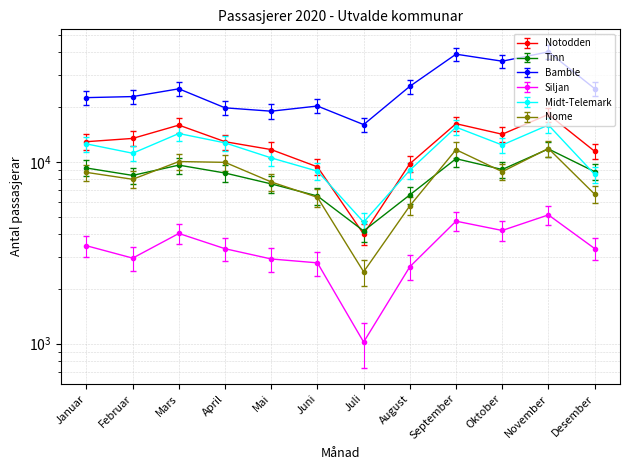

True or false: Bamble and Midt-Telemark cross at least once.

False